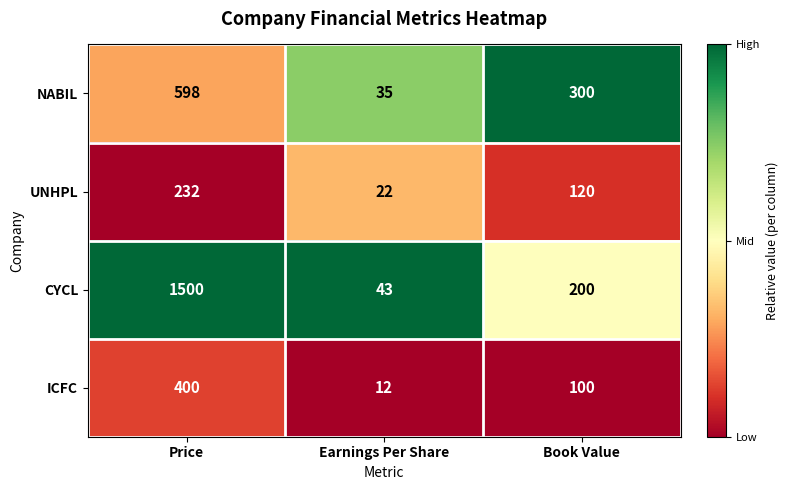

What is the average value of the CYCL series?

581